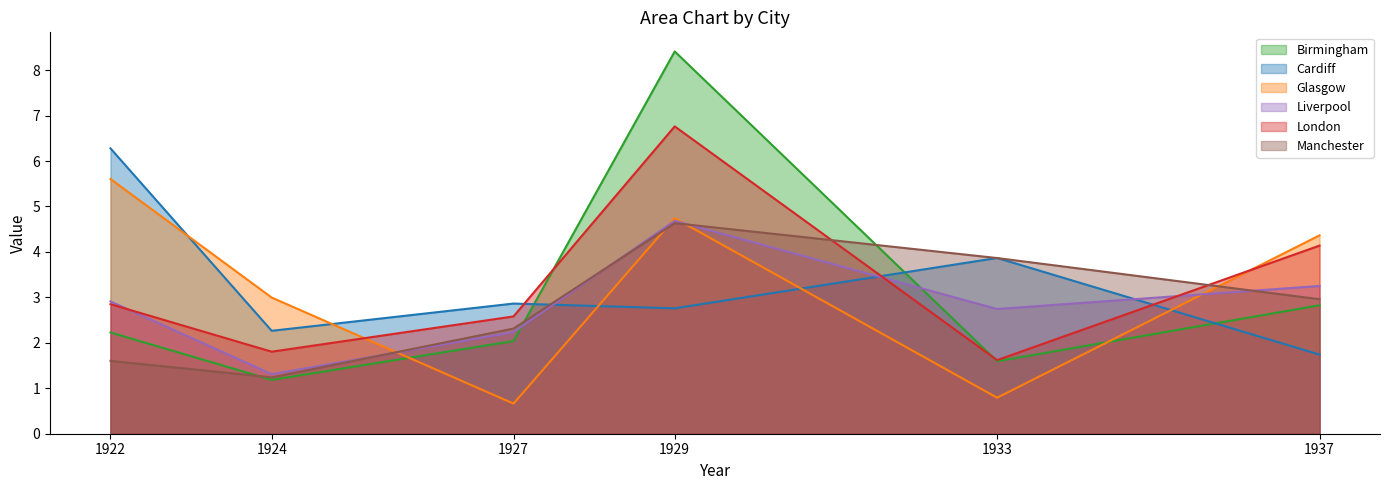

Reading left to right, list all the values displayed in this chart.

Birmingham: 1922=2.2	1924=1.2	1927=2.0	1929=8.4	1933=1.6	1937=2.8
Cardiff: 1922=6.3	1924=2.3	1927=2.9	1929=2.8	1933=3.9	1937=1.7
Glasgow: 1922=5.6	1924=3.0	1927=0.7	1929=4.7	1933=0.8	1937=4.4
Liverpool: 1922=2.9	1924=1.3	1927=2.2	1929=4.7	1933=2.7	1937=3.3
London: 1922=2.9	1924=1.8	1927=2.6	1929=6.8	1933=1.6	1937=4.1
Manchester: 1922=1.6	1924=1.2	1927=2.3	1929=4.6	1933=3.9	1937=3.0